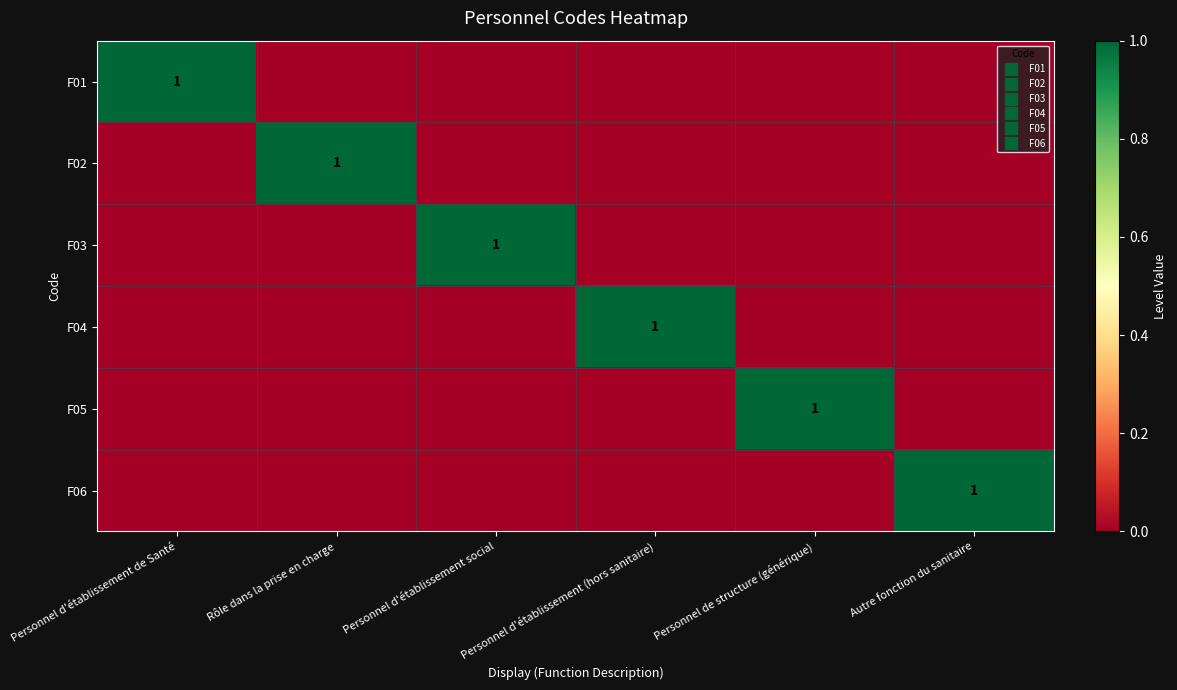

At Personnel d'établissement (hors sanitaire), list the series in order from smallest to largest.

F01, F02, F03, F05, F06, F04